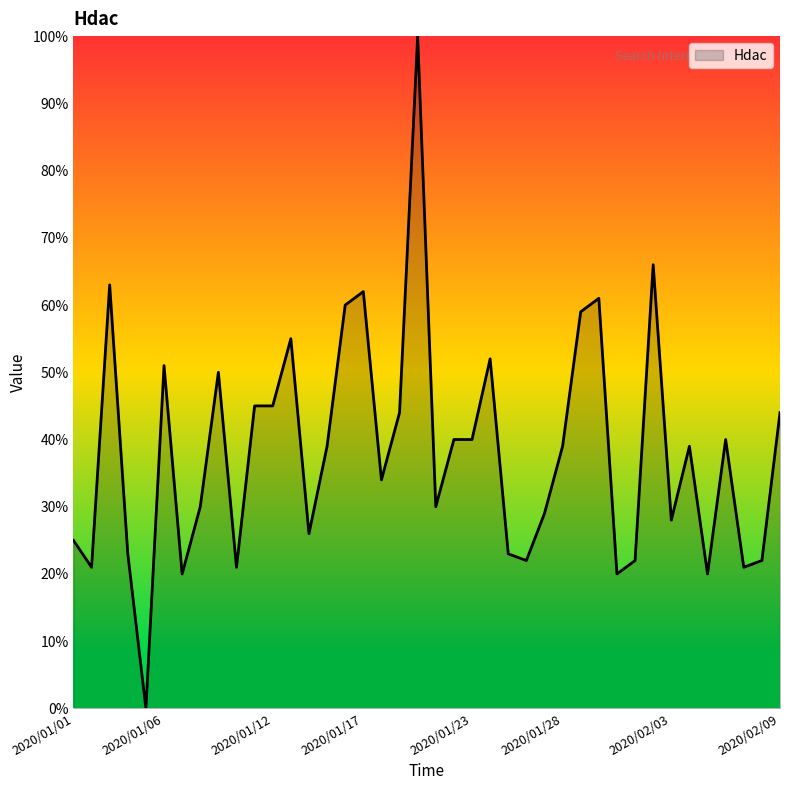

Reading left to right, what are all the values shown in this chart?

25	21	63	23	0	51	20	30	50	21	45	45	55	26	39	60	62	34	44	100	30	40	40	52	23	22	29	39	59	61	20	22	66	28	39	20	40	21	22	44